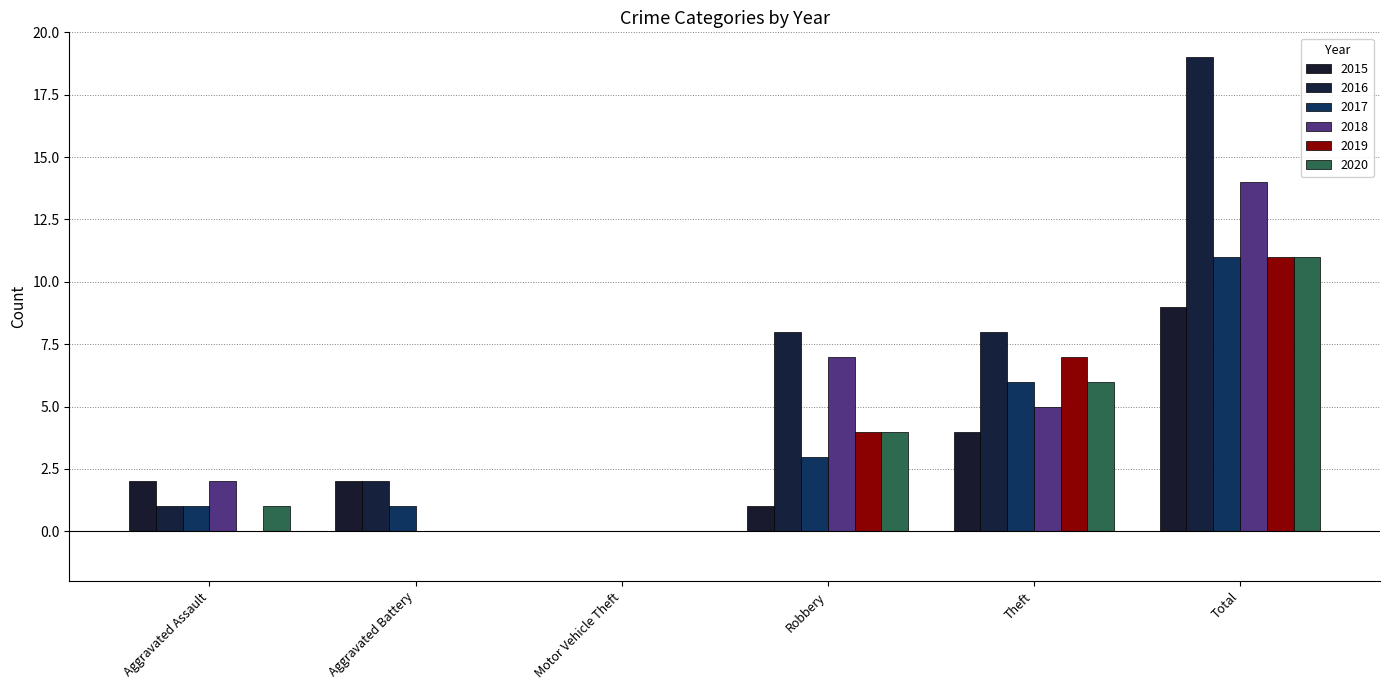

Where does the 2016 series first go above 8?

Total